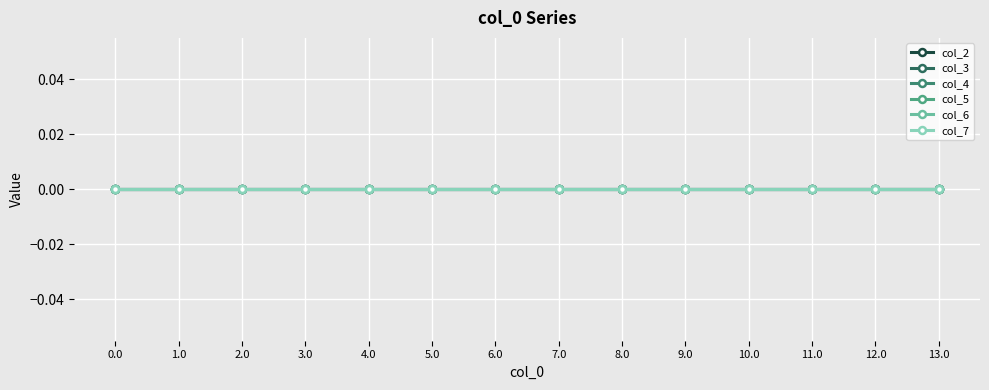

List the labels in order of value, largest first.

13.0, 12.0, 11.0, 10.0, 9.0, 8.0, 7.0, 6.0, 5.0, 4.0, 3.0, 2.0, 1.0, 0.0